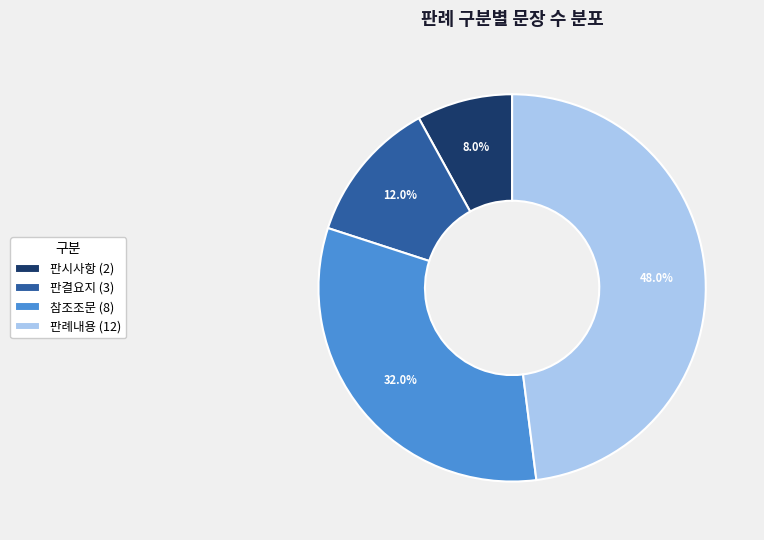

Rank the categories by value from lowest to highest.

판시사항, 판결요지, 참조조문, 판례내용